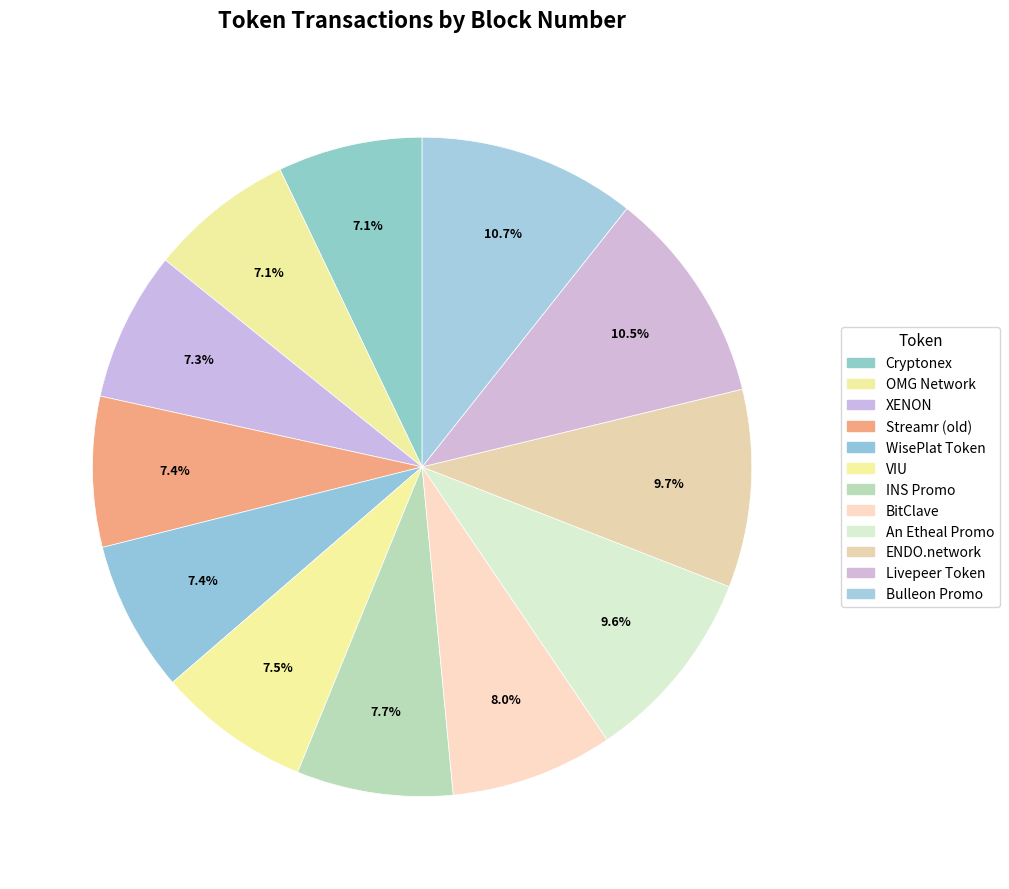

Which slice is the smallest?

Cryptonex